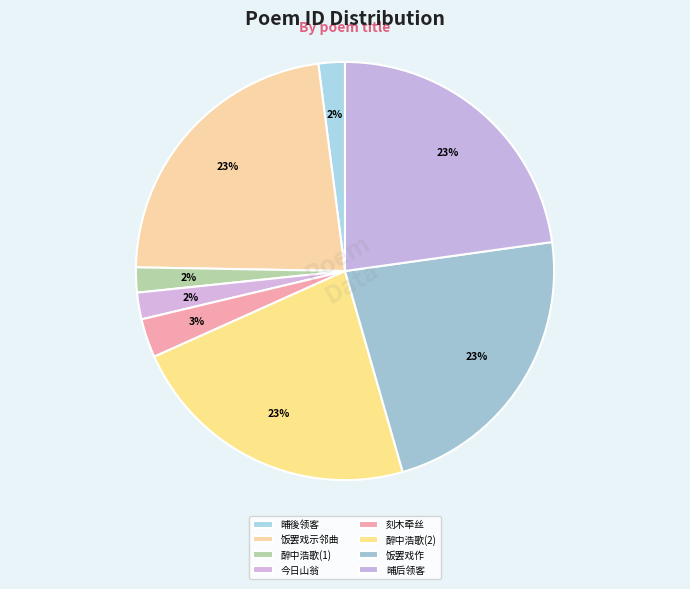

Which category has the biggest portion of the pie?

晡后领客仅见烛而罢戏作短歌